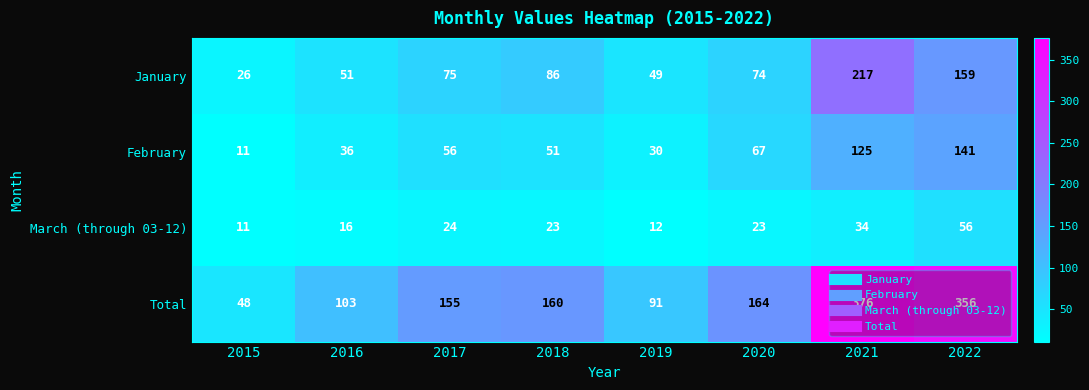

What is the difference between the highest and lowest values at 2022?

300